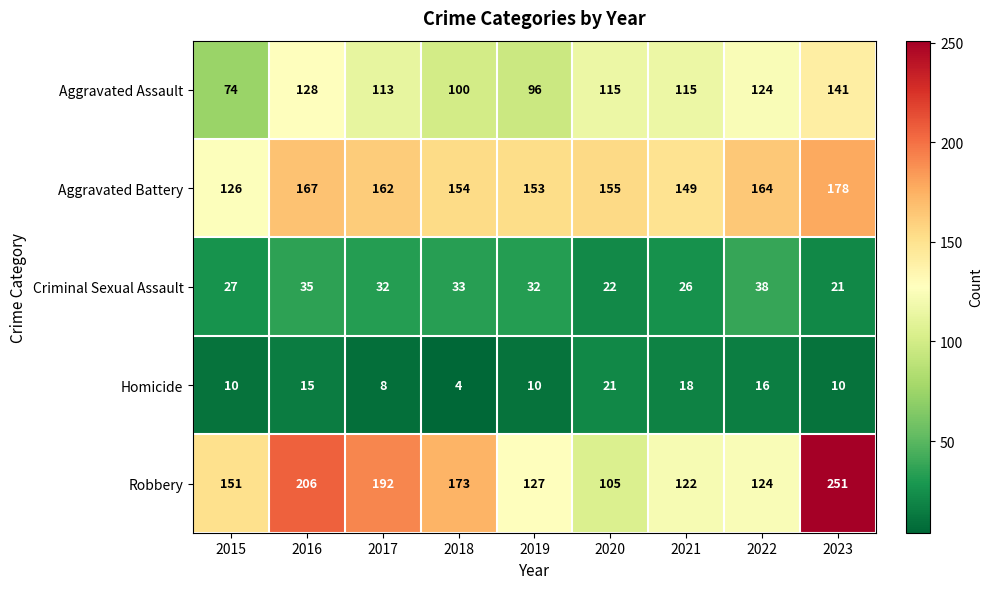

Which series has the widest spread of values?

Robbery